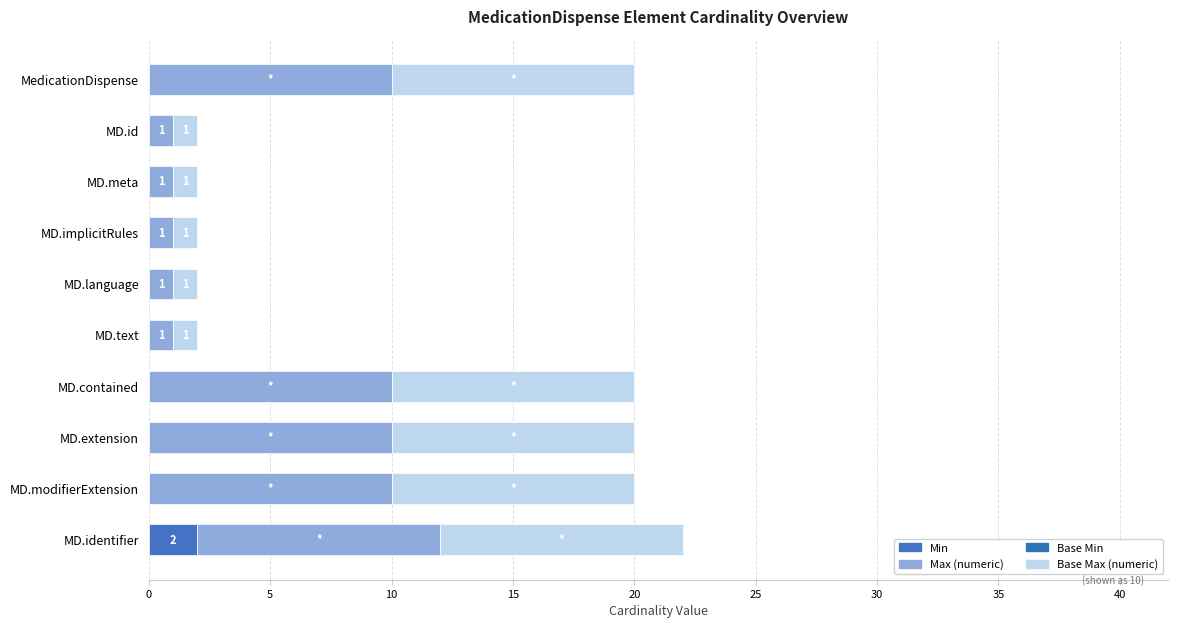

Count the number of data series in this chart.

3